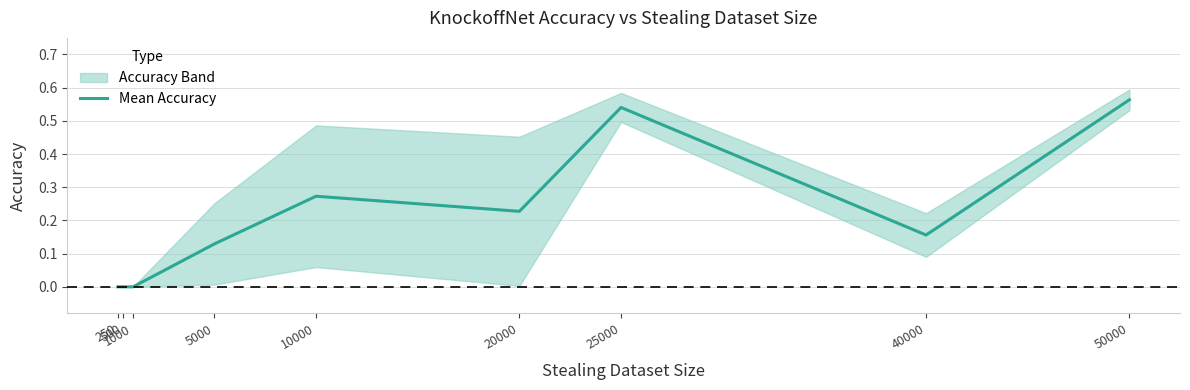

The value at 50000 is 0.2. True or false?

False